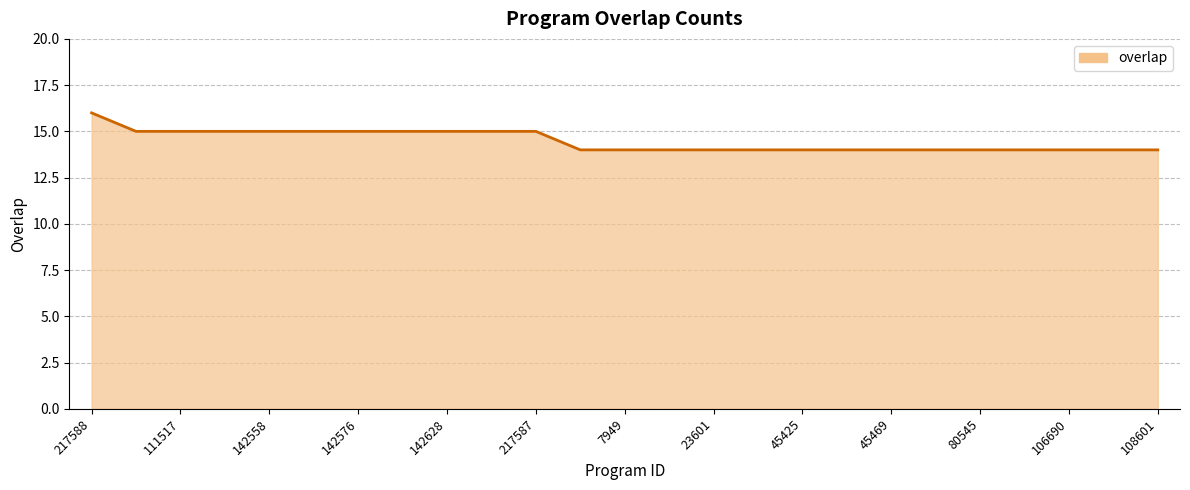

What is the greatest value displayed?

16